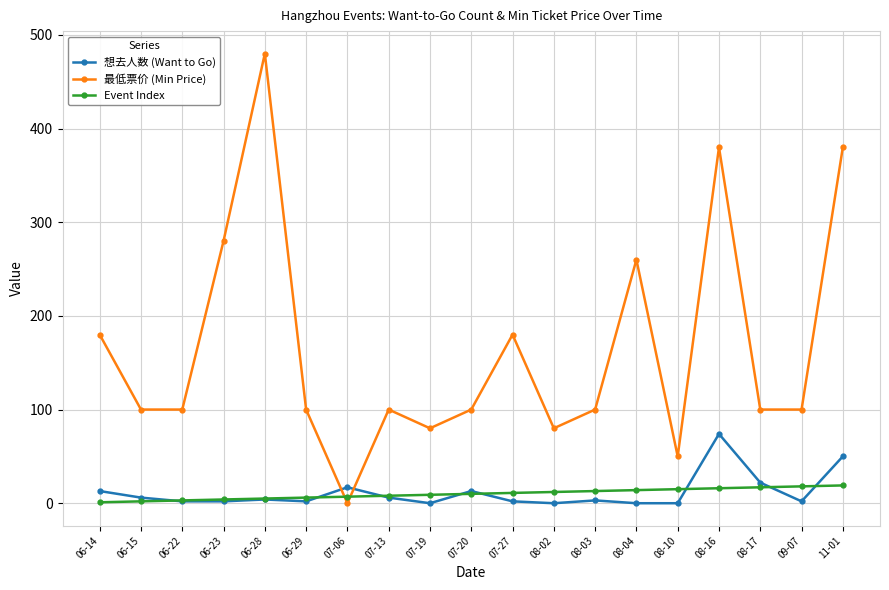

How many values in the 想去人数 (Want to Go) series are below 3?

9